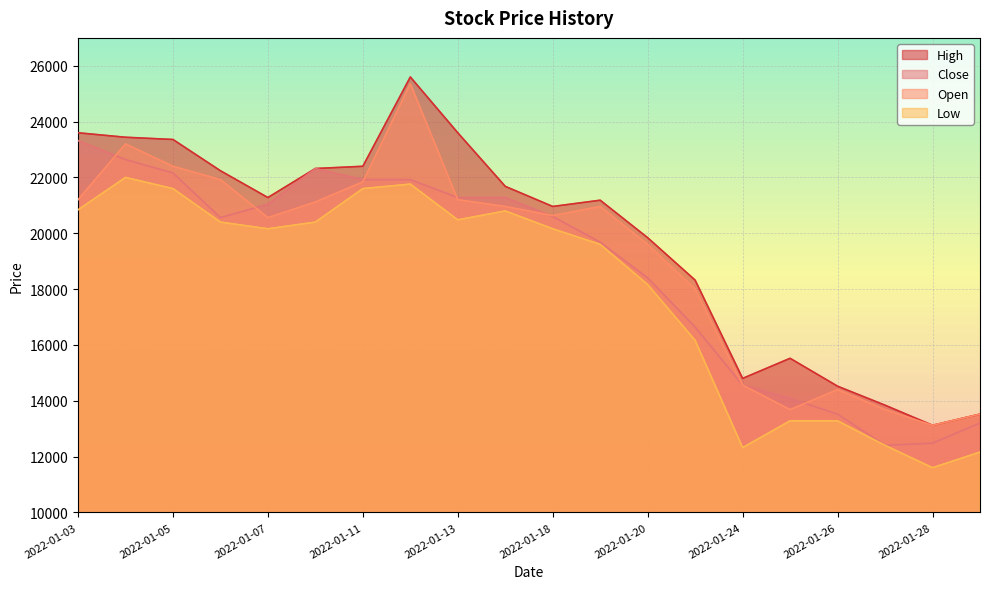

Rank the series at 2022-01-25 from lowest to highest value.

Low, Open, Close, High